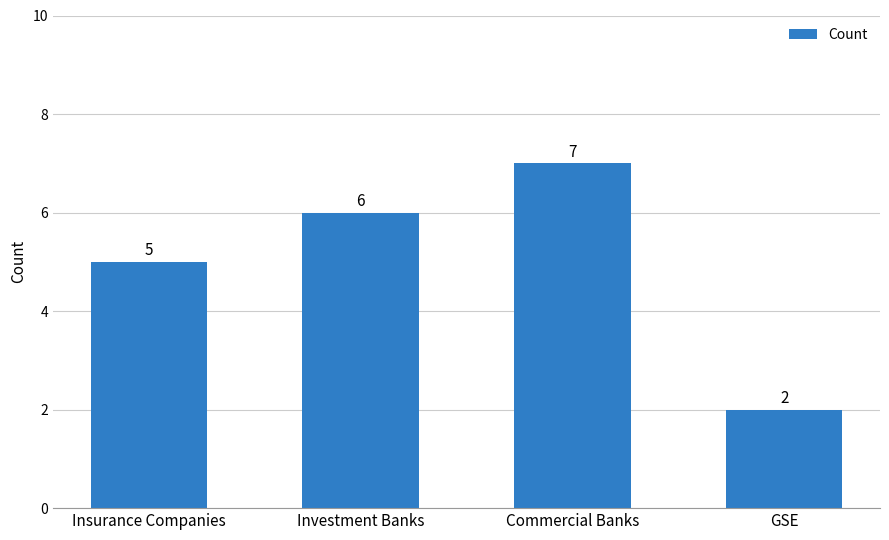

What is the label of the 1st bar from the left?

Insurance Companies